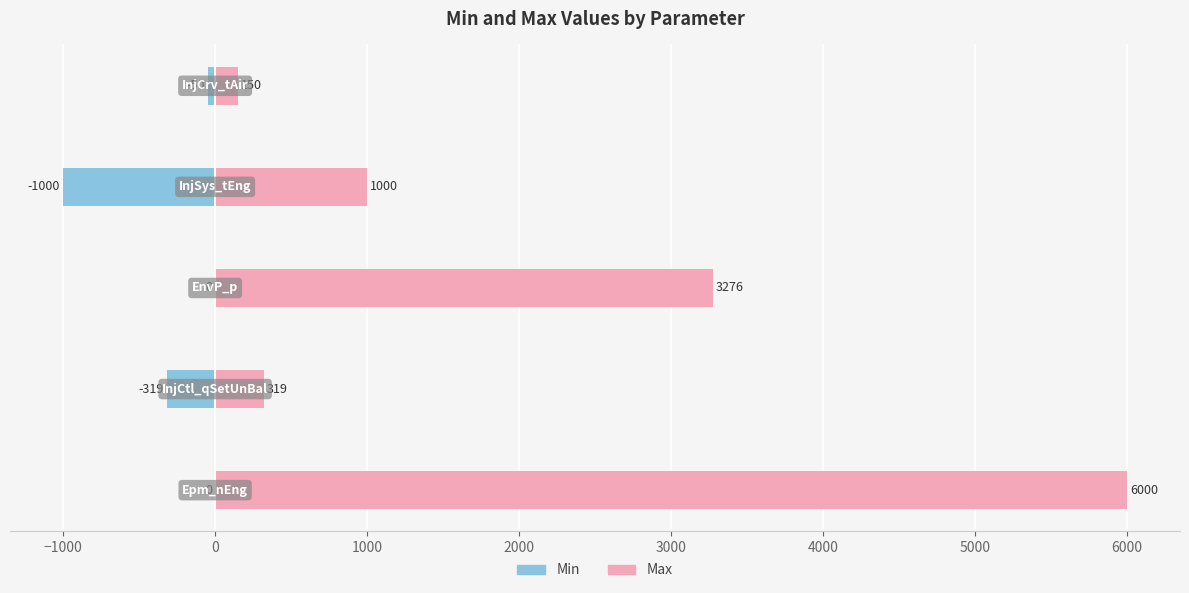

The value of Min at 2000 is -21. True or false?

False